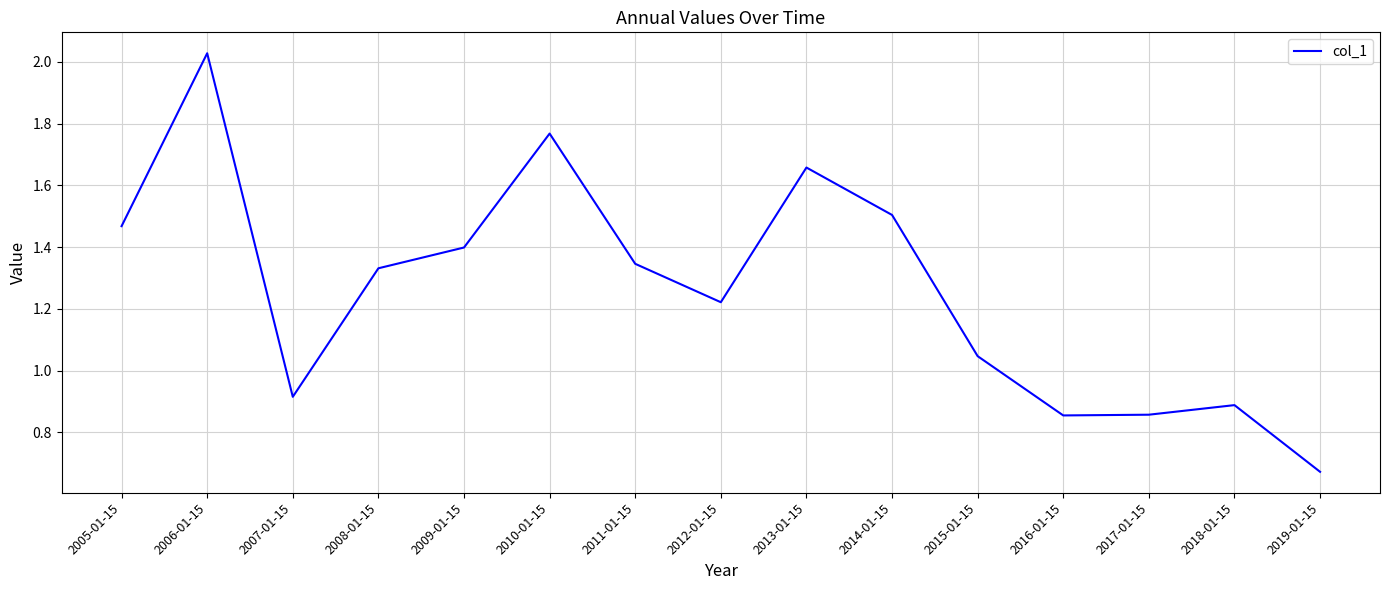

Where does the data first go above 1?

2005-01-15